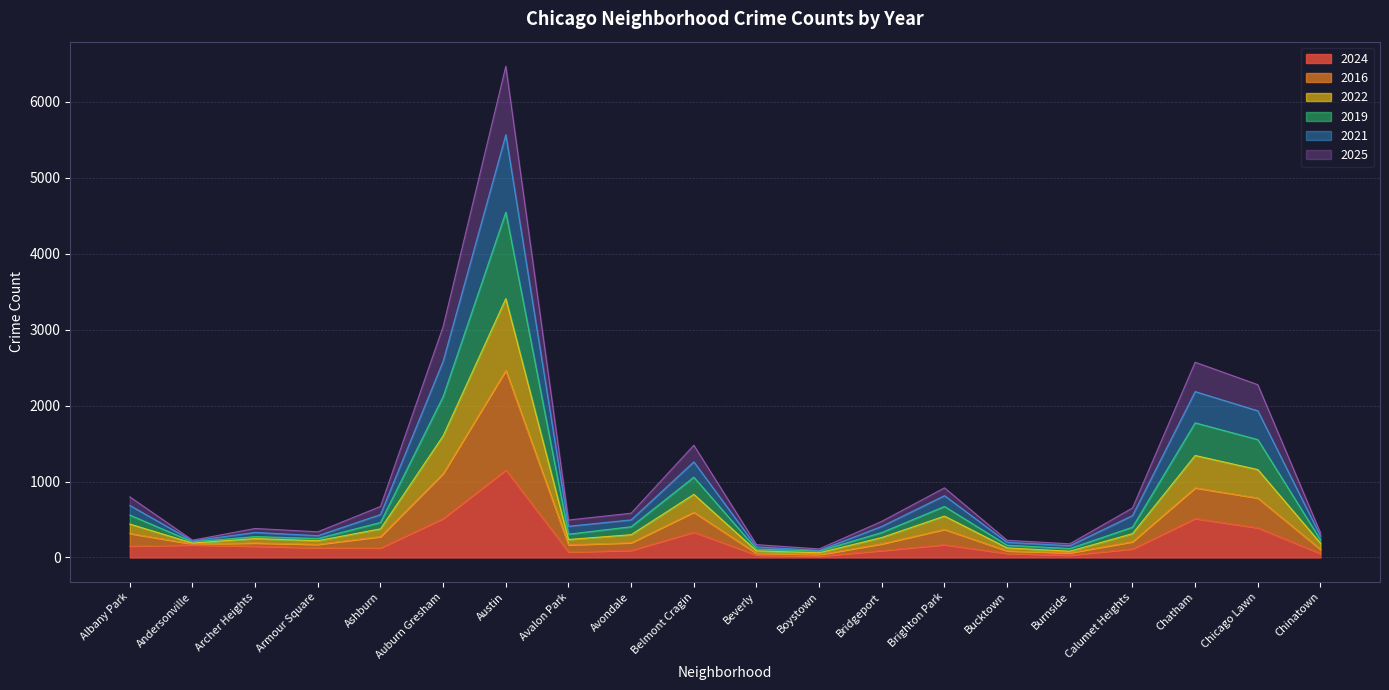

What is the maximum value shown in the chart?

6468